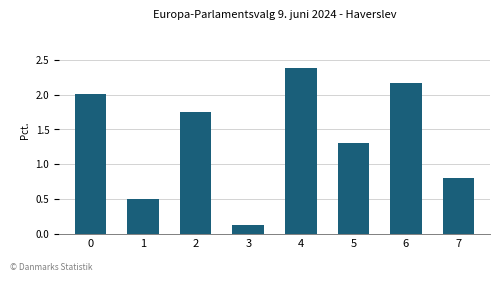

Approximately how many times larger is the value at 7 compared to 2?

0.5